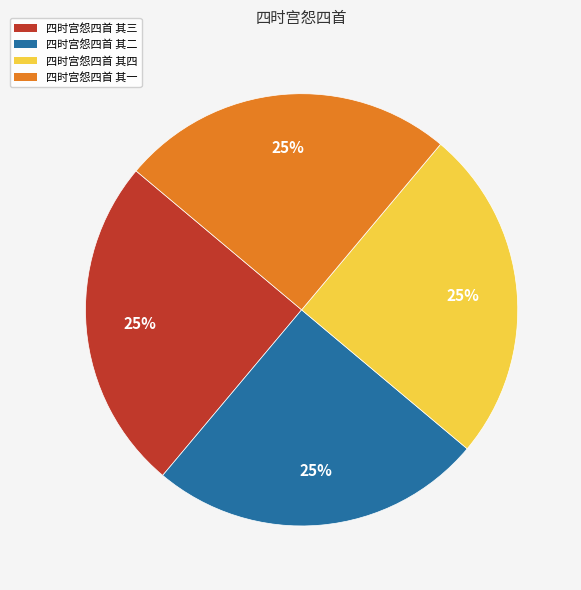

Is there a majority slice in this chart?

No